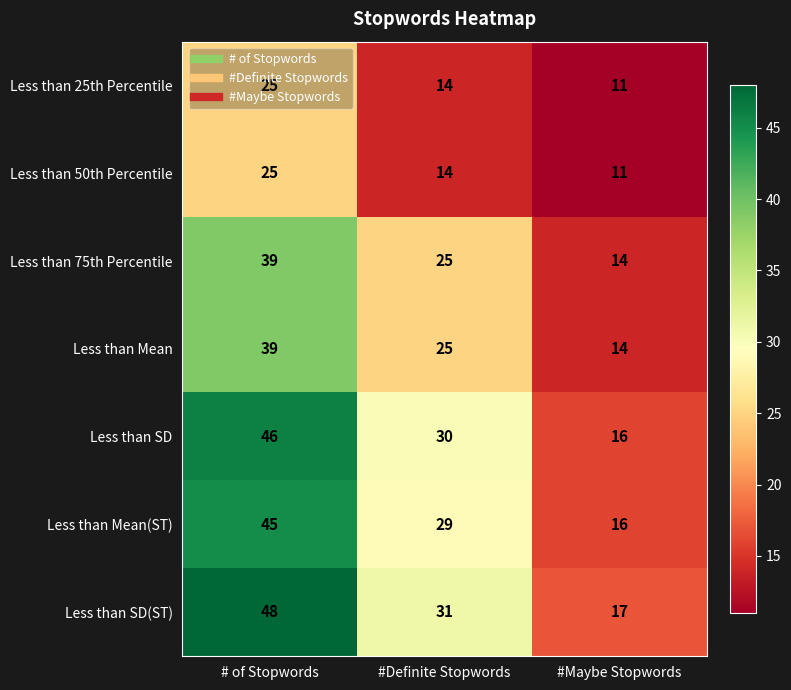

At which label does Less than SD first exceed 30?

# of Stopwords